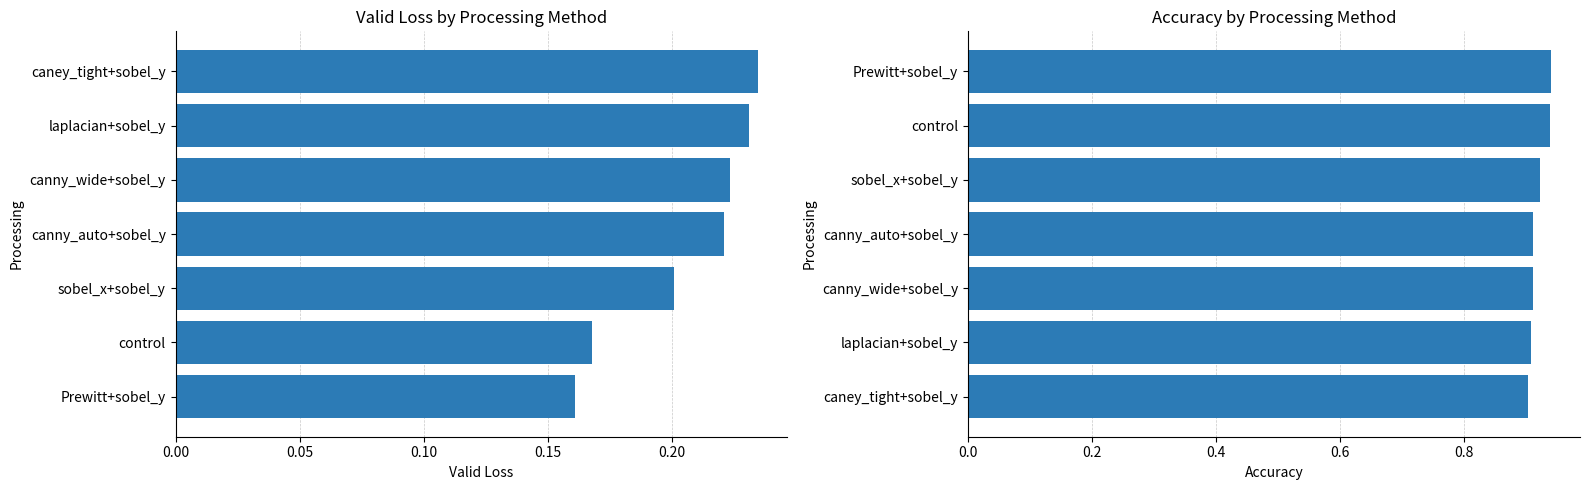

Which series has the largest total across all categories?

accuracy